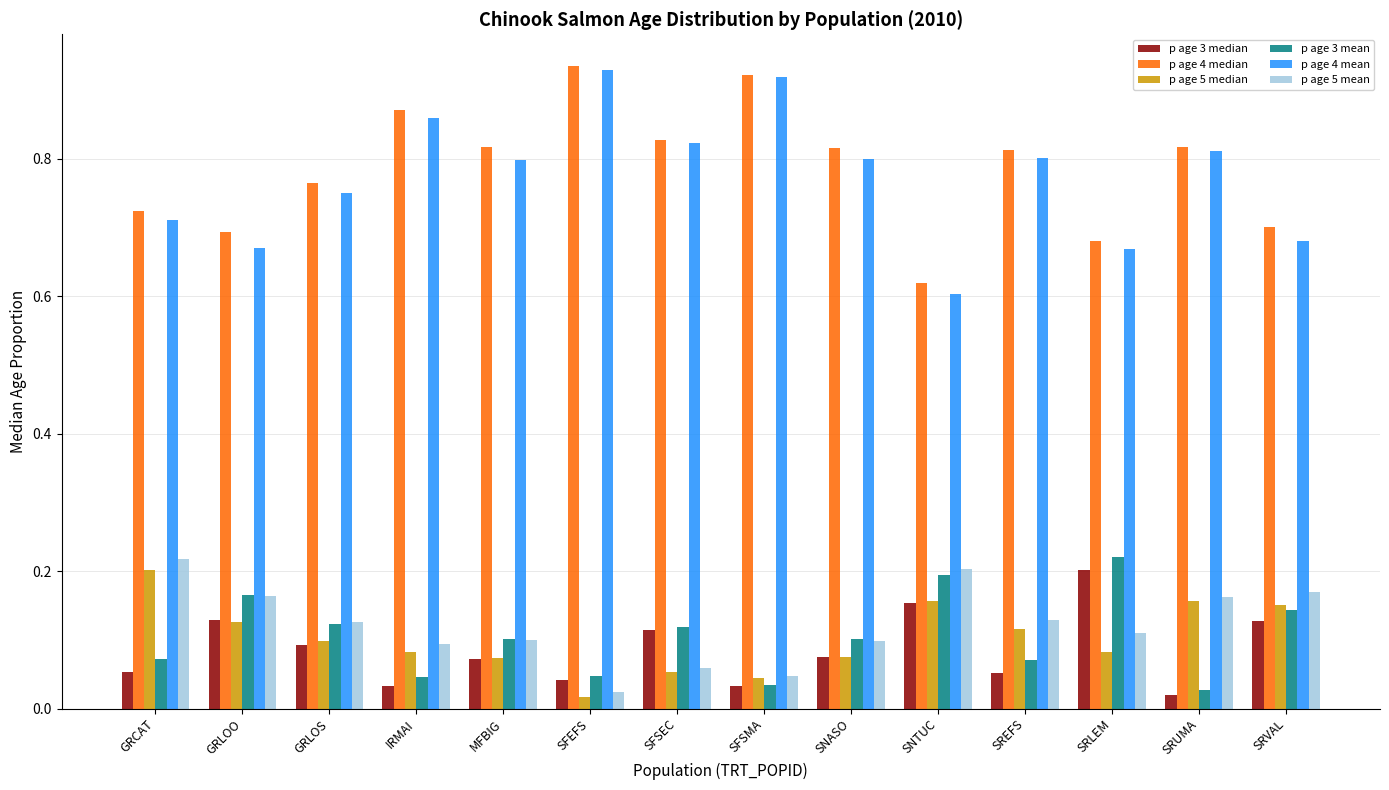

How many data points does each series have?

14